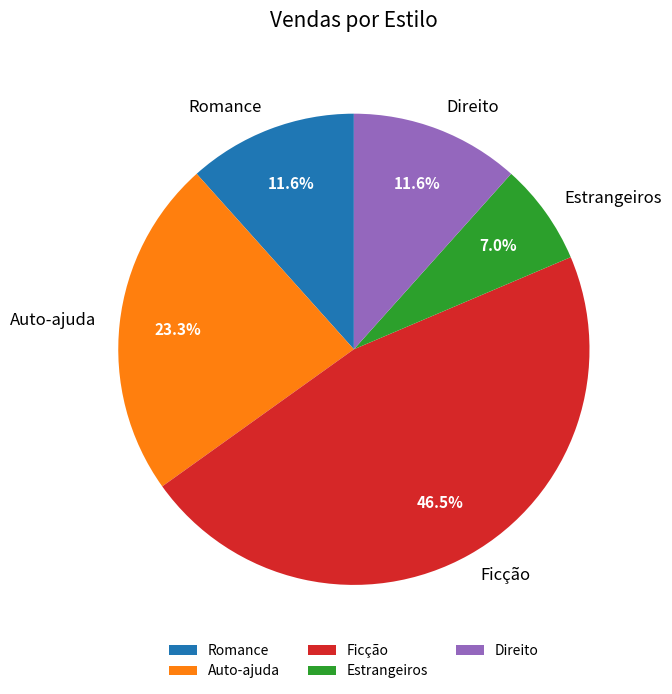

Combined, what portion of the pie is Auto-ajuda and Direito?

34.9%